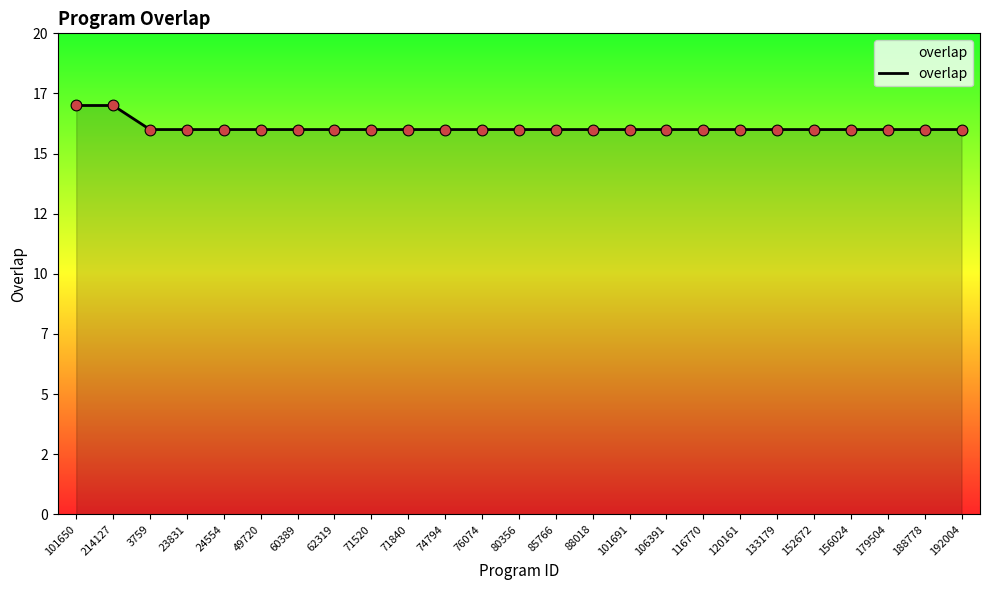

What is the ratio of the value at 74794 to the value at 101650?

0.9